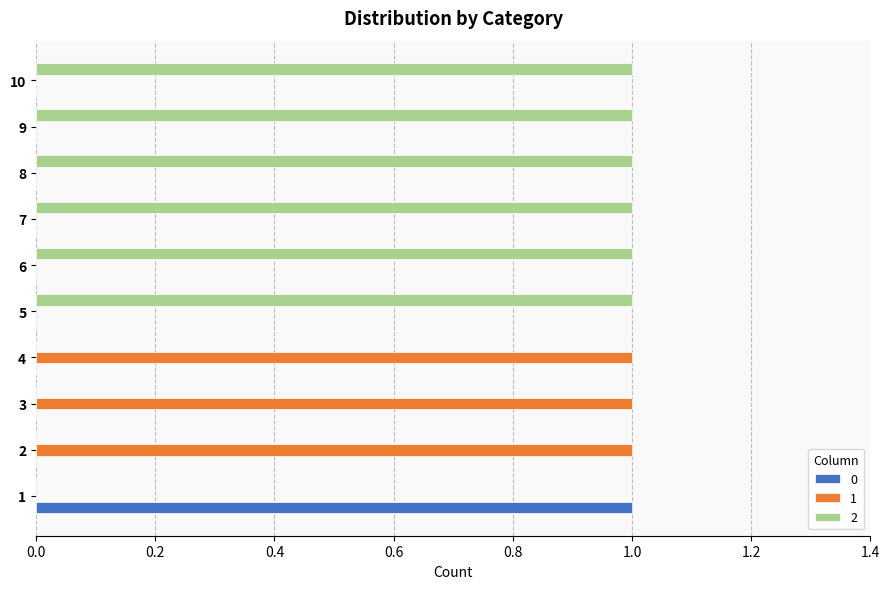

Is the value of 0 at 2 greater than the value of 2 at 7?

No